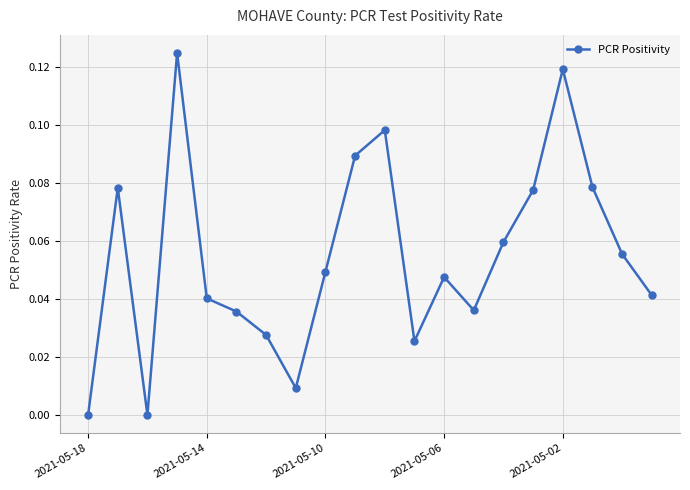

What is the sum of all values?

1.1